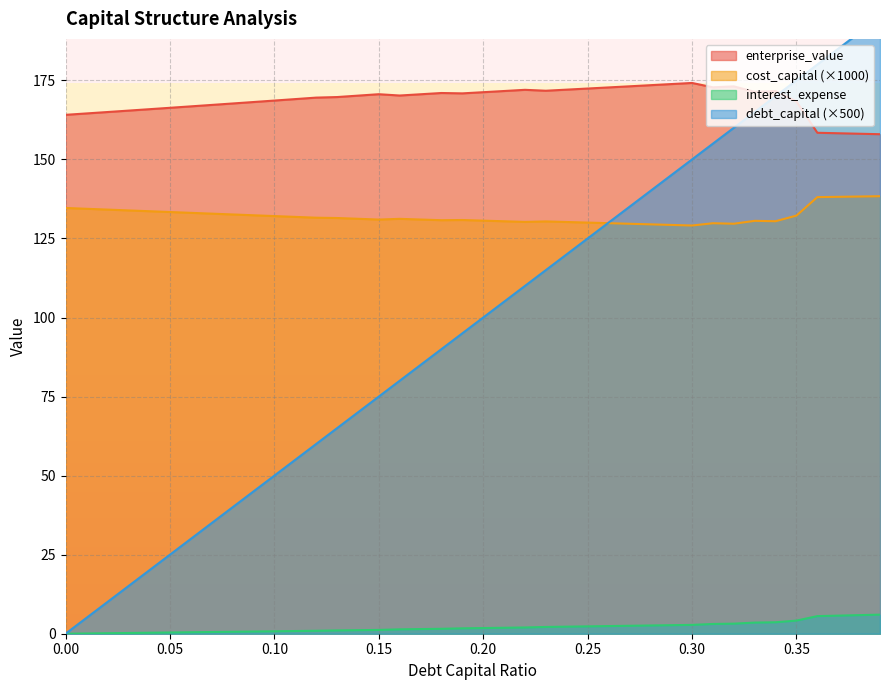

At how many categories does at least one series exceed 10?

40